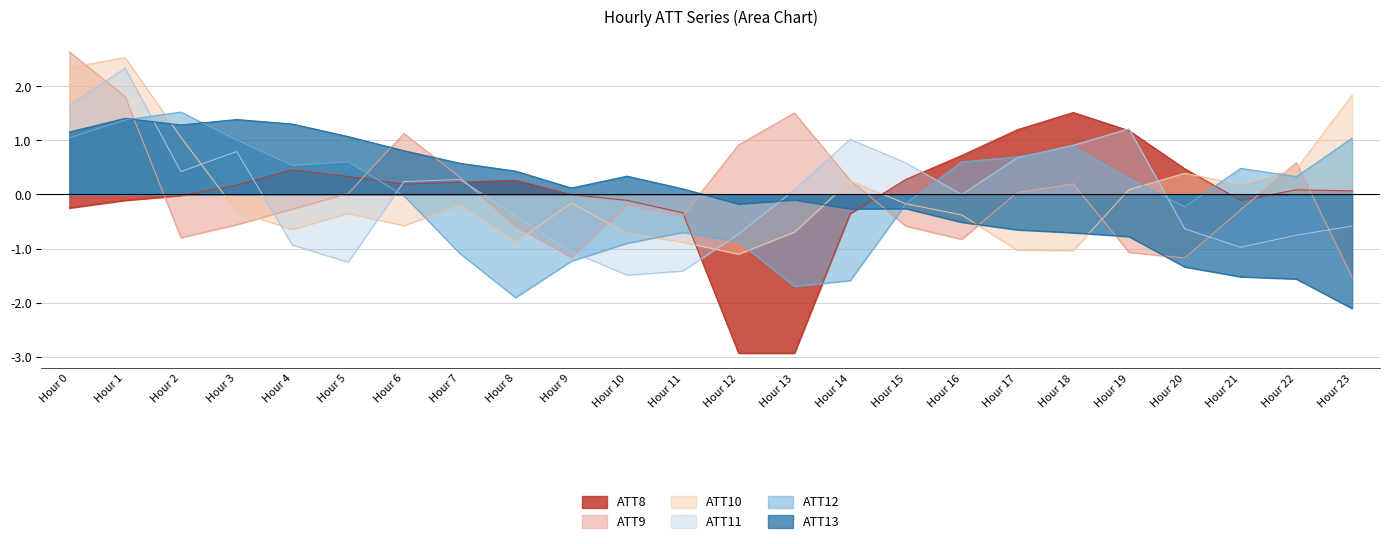

How many values in the ATT10 series exceed 0?

9